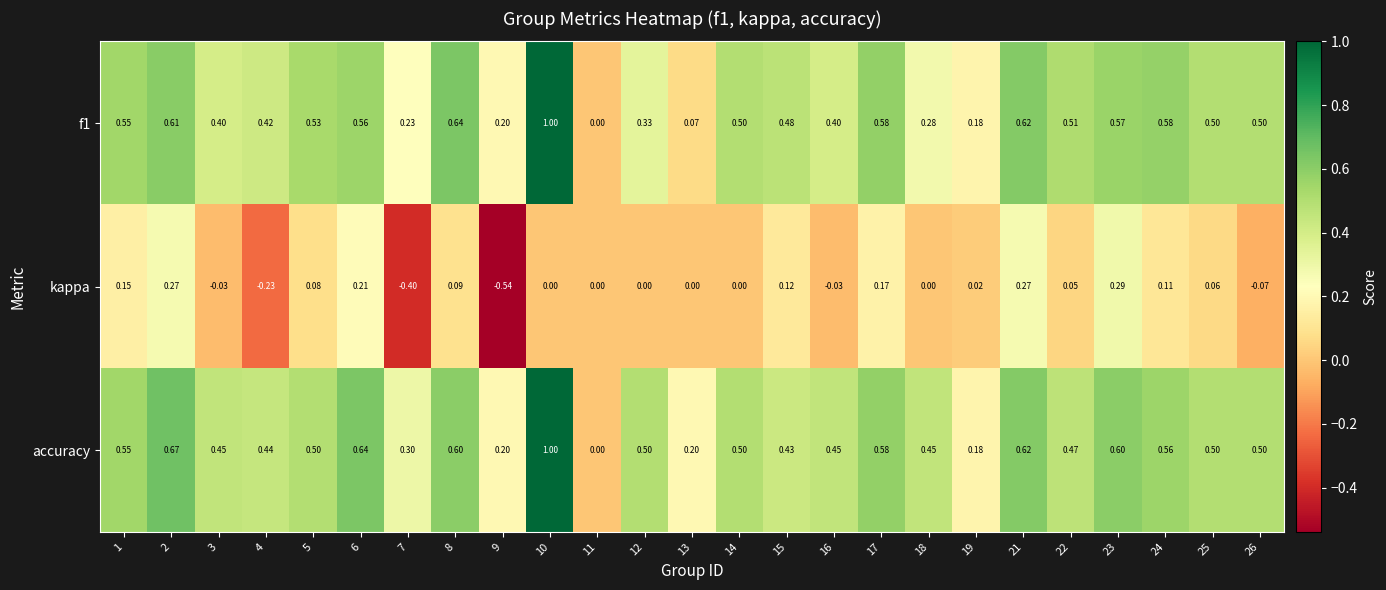

Rank the series at 7 from lowest to highest value.

kappa, f1, accuracy